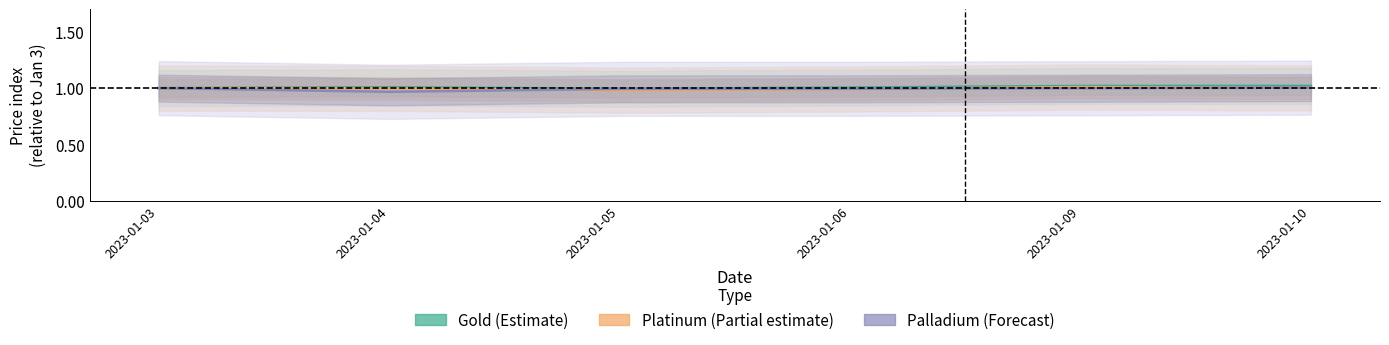

True or false: Palladium (Forecast) and Gold (Estimate) intersect in this chart.

False